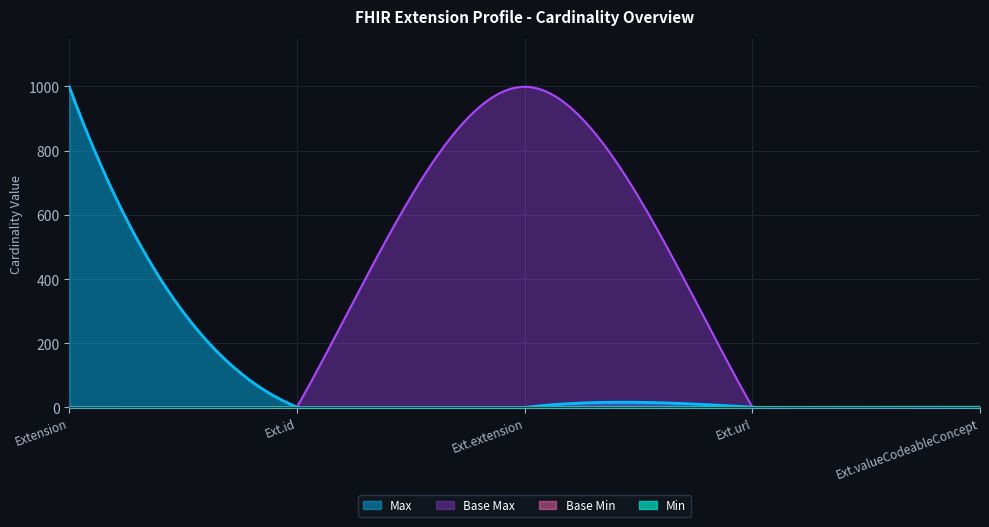

What is the total value across all series at Extension.valueCodeableConcept?

2